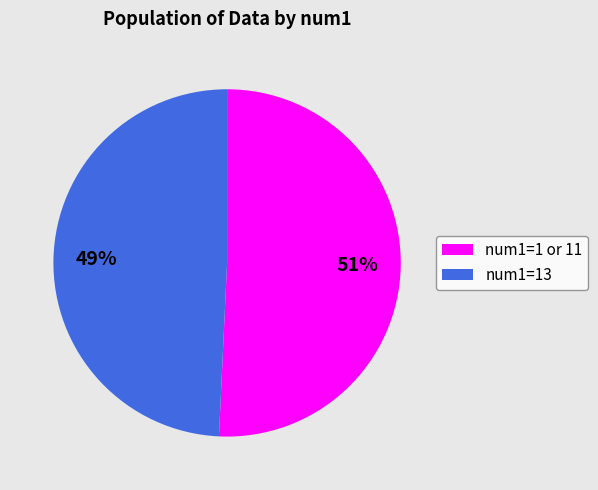

Which category has the biggest portion of the pie?

num1=1 or 11